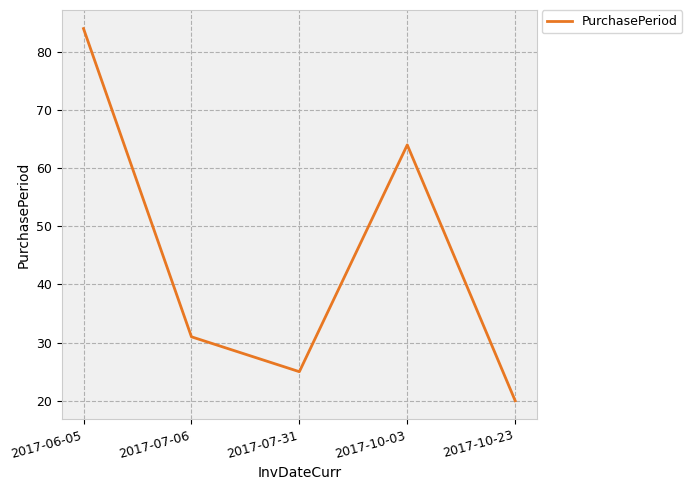

Is it true that the value at 2017-07-06 is 6?

False